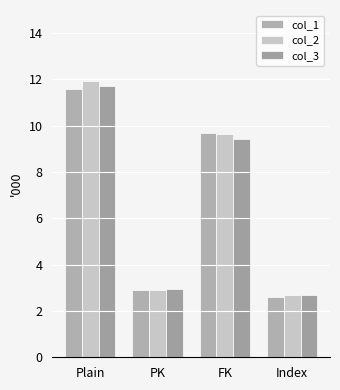

Are the bars grouped side by side (vs. stacked)?

Yes